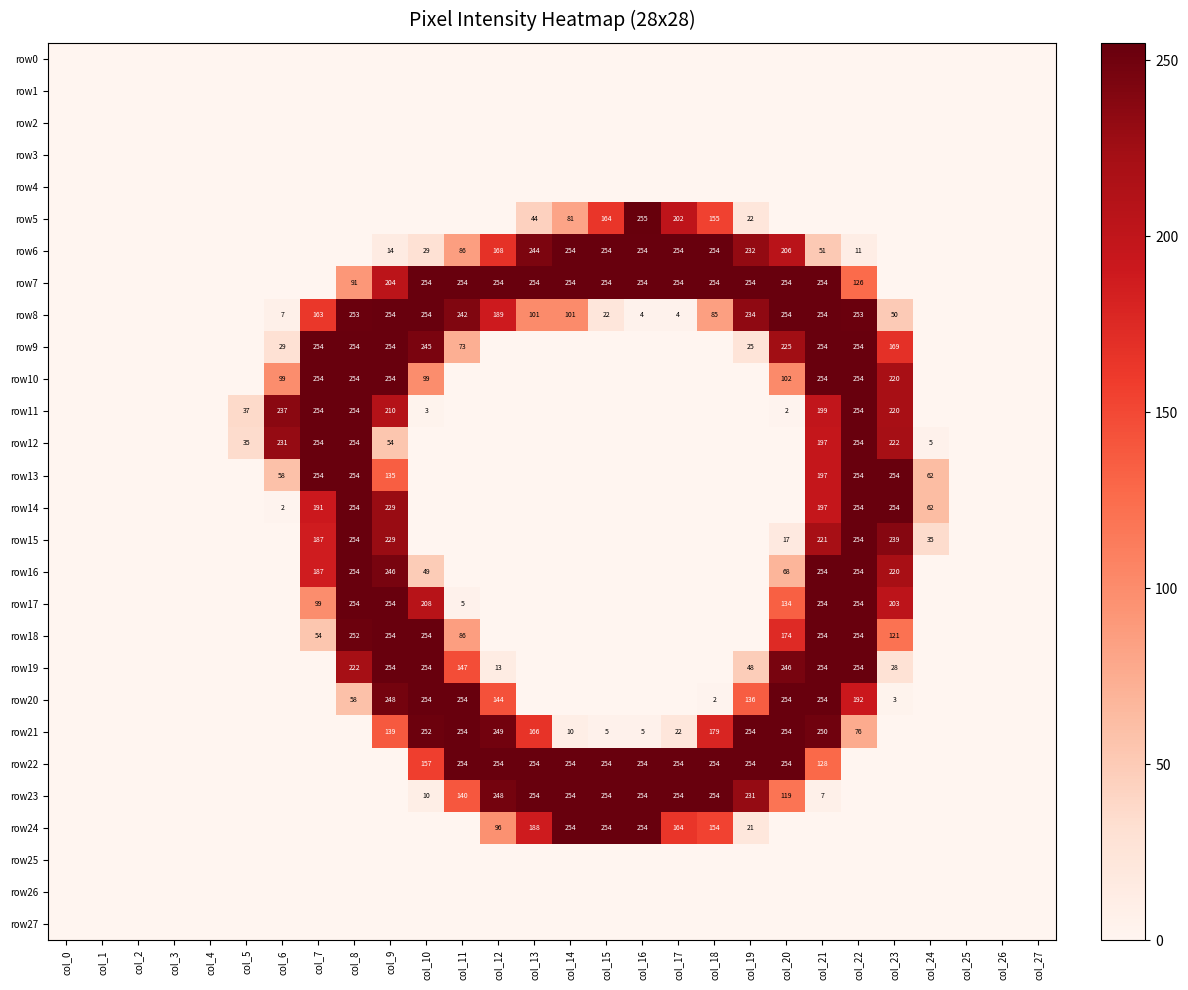

The row15 series shows 378 at col_22. True or false?

False